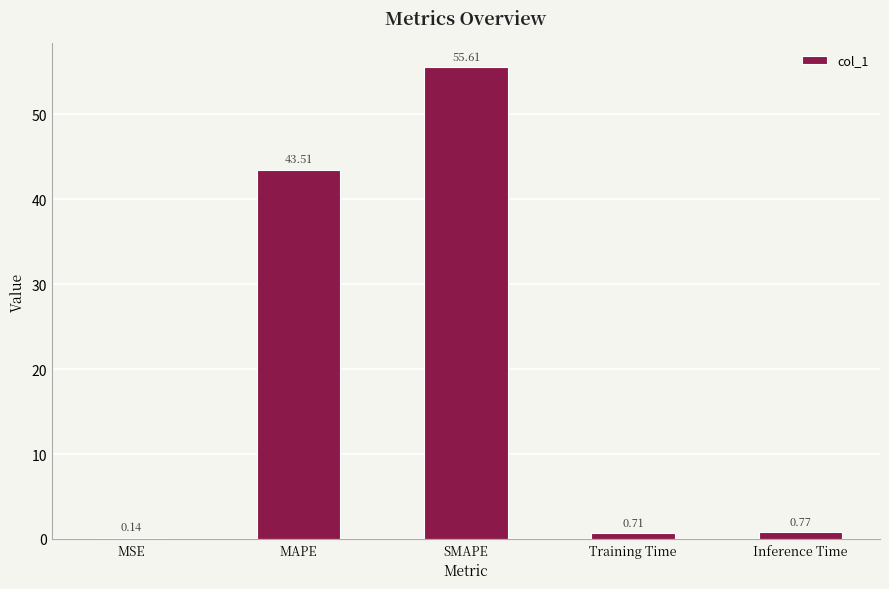

What is the change in value from MSE to SMAPE?

+55.5